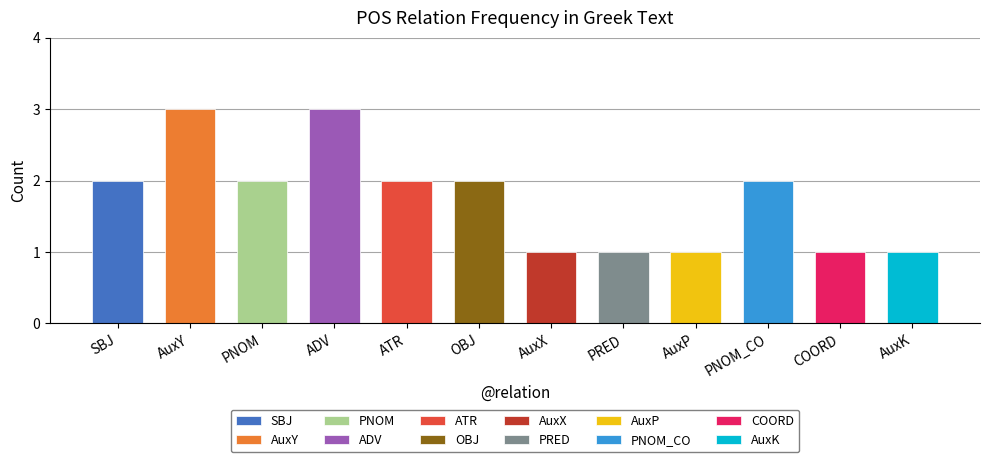

Where is the data nearest to the value 2?

SBJ